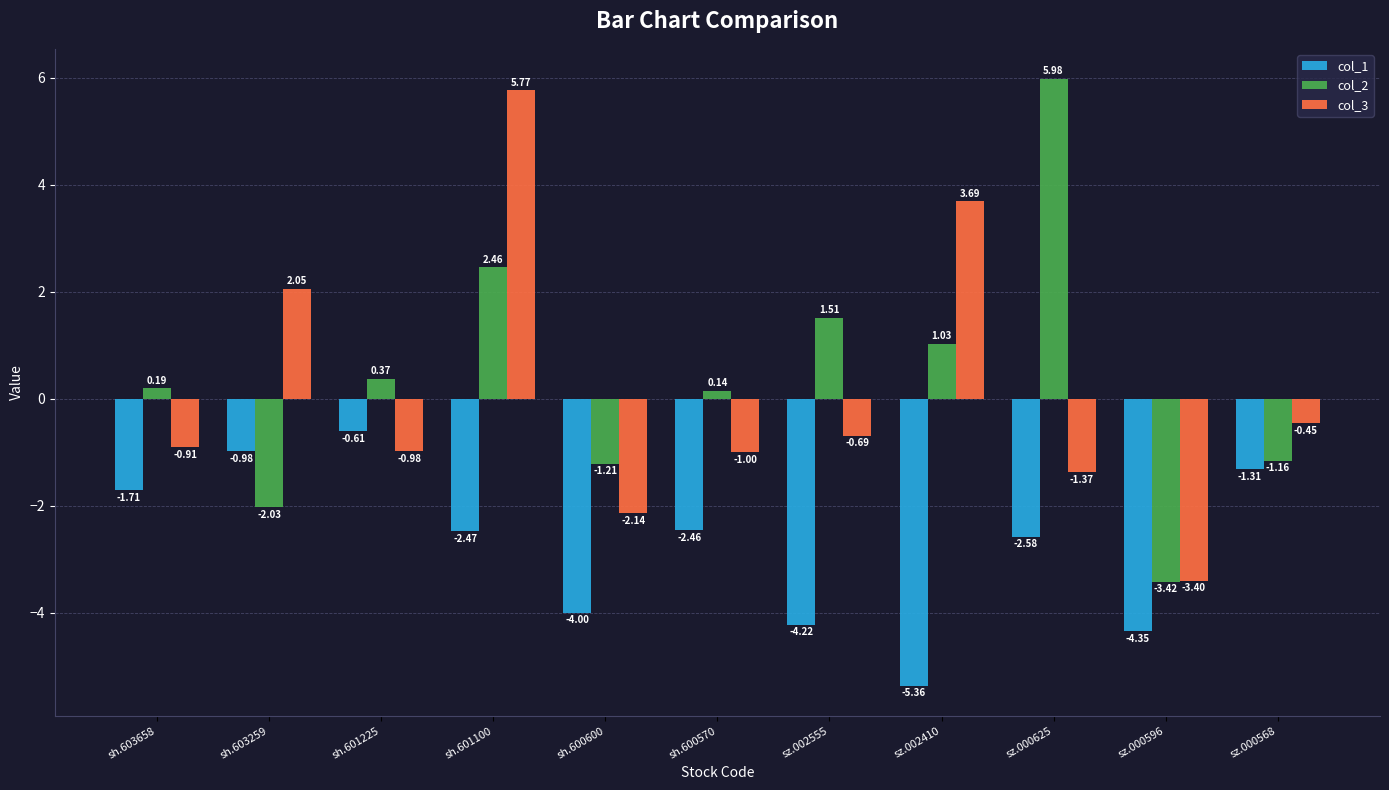

What is the difference between the highest and lowest values at sh.603259?

4.1